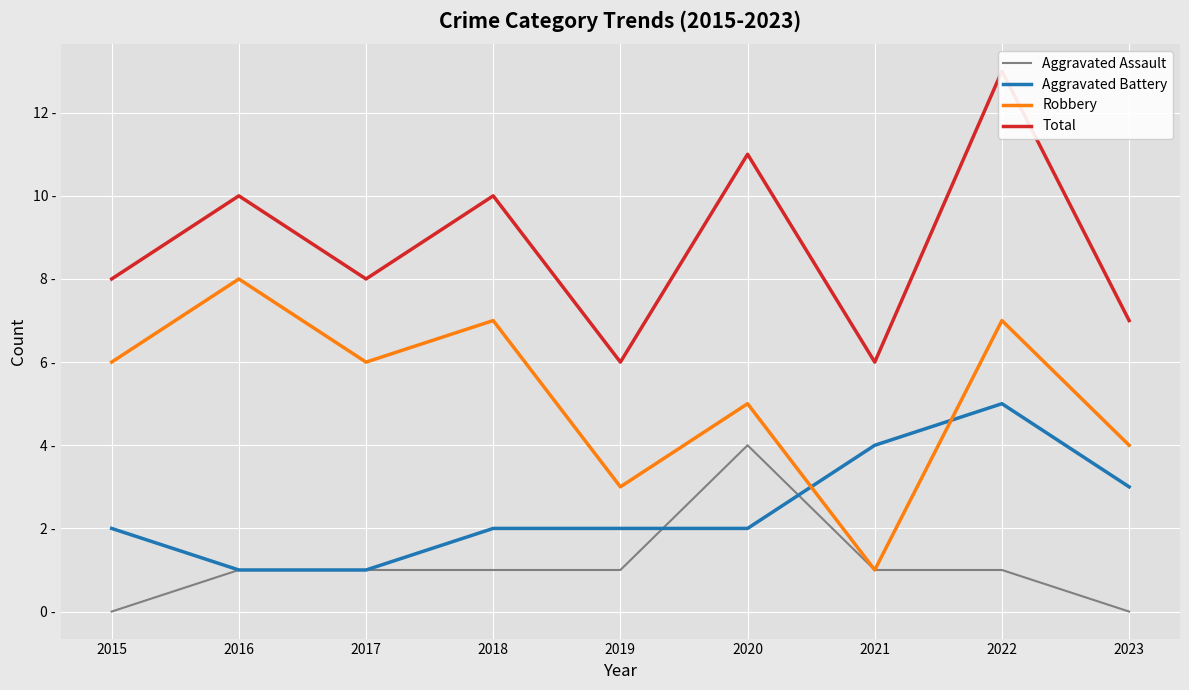

Reading left to right, extract all data points from this chart.

Aggravated Assault: 0	1	1	1	1	4	1	1	0
Aggravated Battery: 2	1	1	2	2	2	4	5	3
Robbery: 6	8	6	7	3	5	1	7	4
Total: 8	10	8	10	6	11	6	13	7